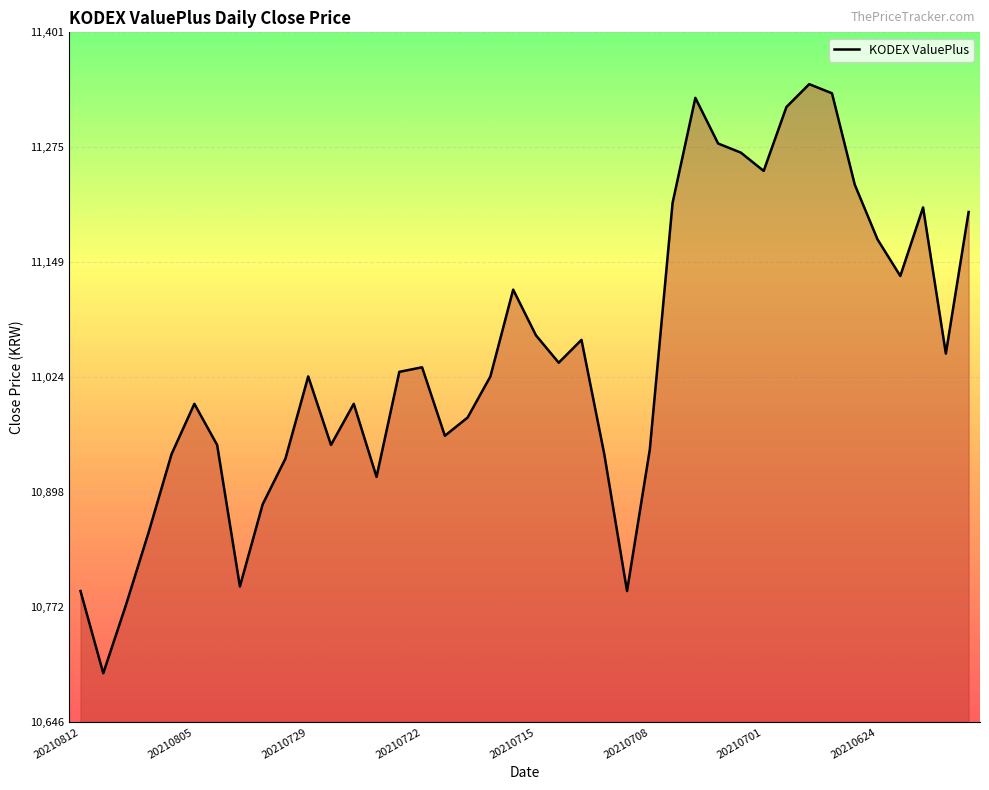

How many categories are shown in the chart?

40